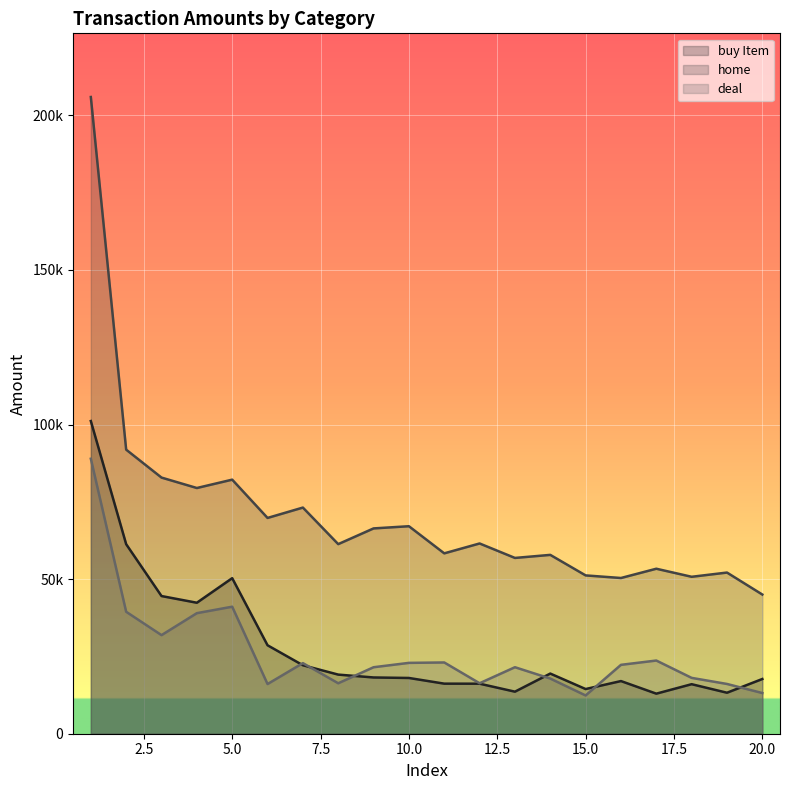

How many categories are shown in the chart?

20